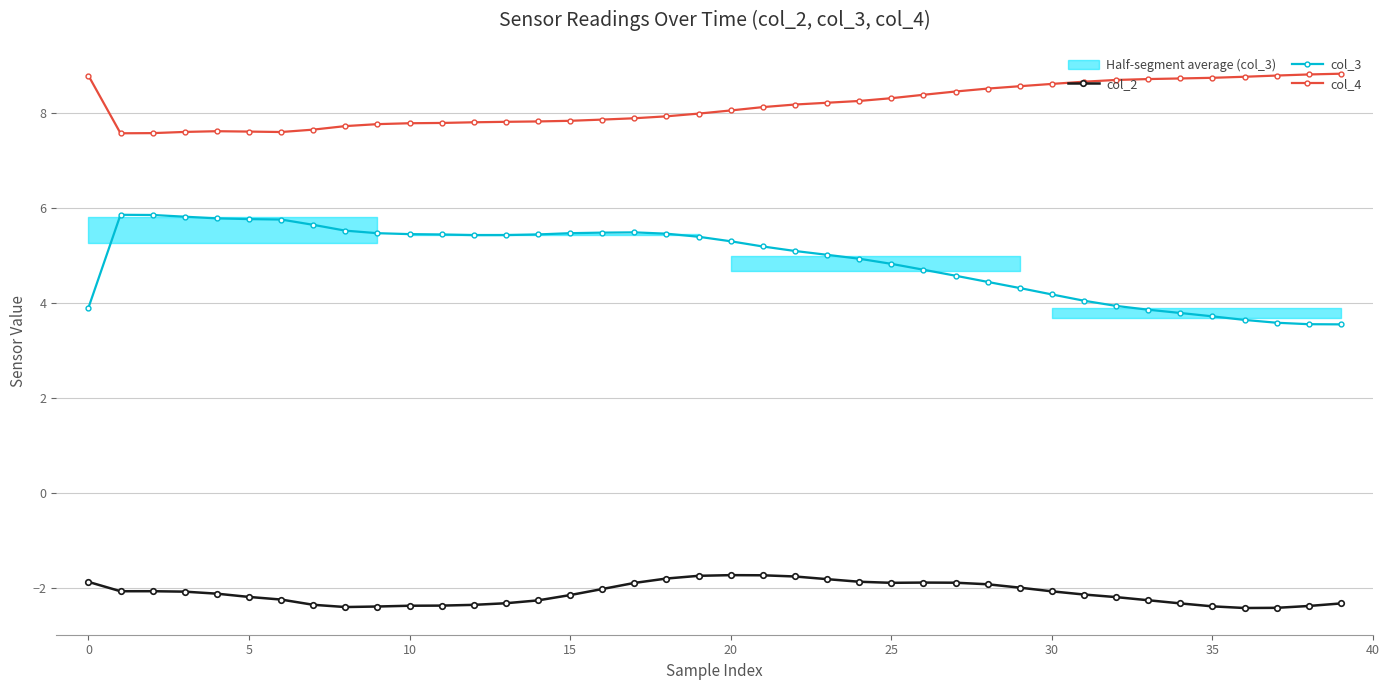

What are all the series names shown in the legend?

col_2, col_3, col_4